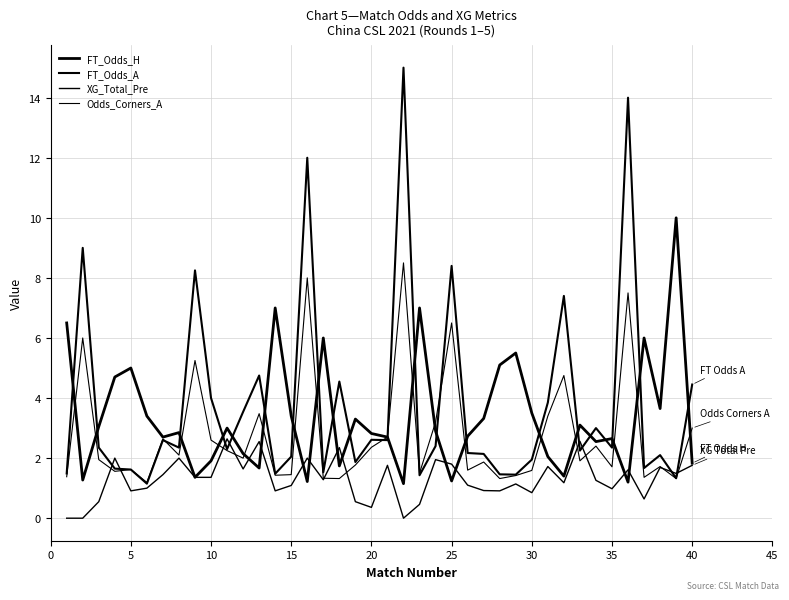

Reading left to right, list all the values displayed in this chart.

FT_Odds_H: 6.5	1.3	3.0	4.7	5.0	3.4	2.7	2.9	1.4	1.9	3.0	2.1	1.7	7.0	3.4	1.2	6.0	1.7	3.3	2.8	2.7	1.1	7.0	2.9	1.2	2.7	3.3	5.1	5.5	3.5	2.0	1.4	3.1	2.5	2.6	1.2	6.0	3.6	10.0	1.8
FT_Odds_A: 1.5	9.0	2.4	1.6	1.6	1.1	2.6	2.4	8.2	4.0	2.3	3.5	4.8	1.5	2.0	12.0	1.5	4.5	1.9	2.6	2.6	15.0	1.4	2.4	8.4	2.2	2.1	1.5	1.4	1.9	3.9	7.4	2.2	3.0	2.4	14.0	1.7	2.1	1.3	4.5
XG_Total_Pre: 0.0	0.0	0.6	2.0	0.9	1.0	1.4	2.0	1.4	1.4	2.6	1.6	2.5	0.9	1.1	2.0	1.3	2.4	0.6	0.4	1.8	0.0	0.5	1.9	1.8	1.1	0.9	0.9	1.1	0.8	1.7	1.2	2.6	1.3	1.0	1.6	0.6	1.7	1.5	1.8
Odds_Corners_A: 1.4	6.0	1.9	1.6	1.6	1.2	2.6	2.1	5.2	2.6	2.2	2.0	3.5	1.4	1.4	8.0	1.3	1.3	1.8	2.4	2.7	8.5	1.5	3.2	6.5	1.6	1.9	1.3	1.4	1.6	3.4	4.8	1.9	2.4	1.7	7.5	1.4	1.7	1.3	3.0